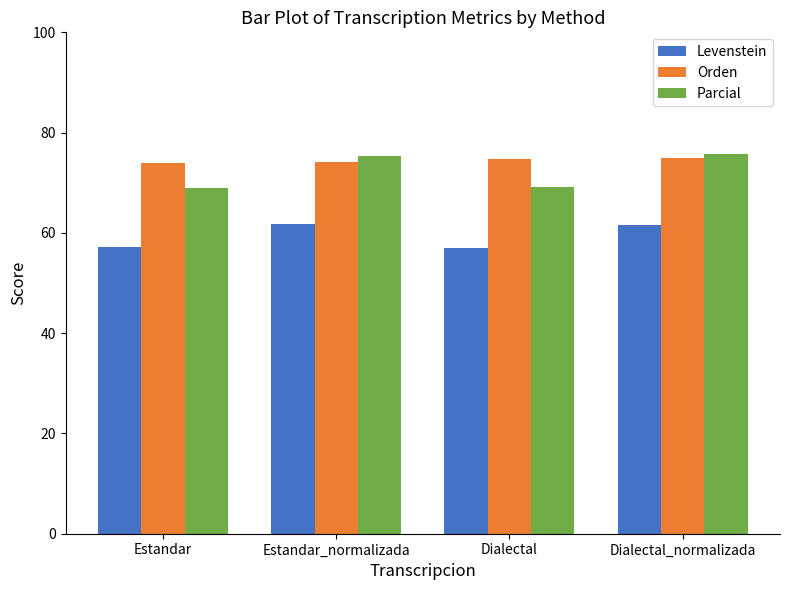

What is the label of the 3rd bar from the right?

Estandar_normalizada